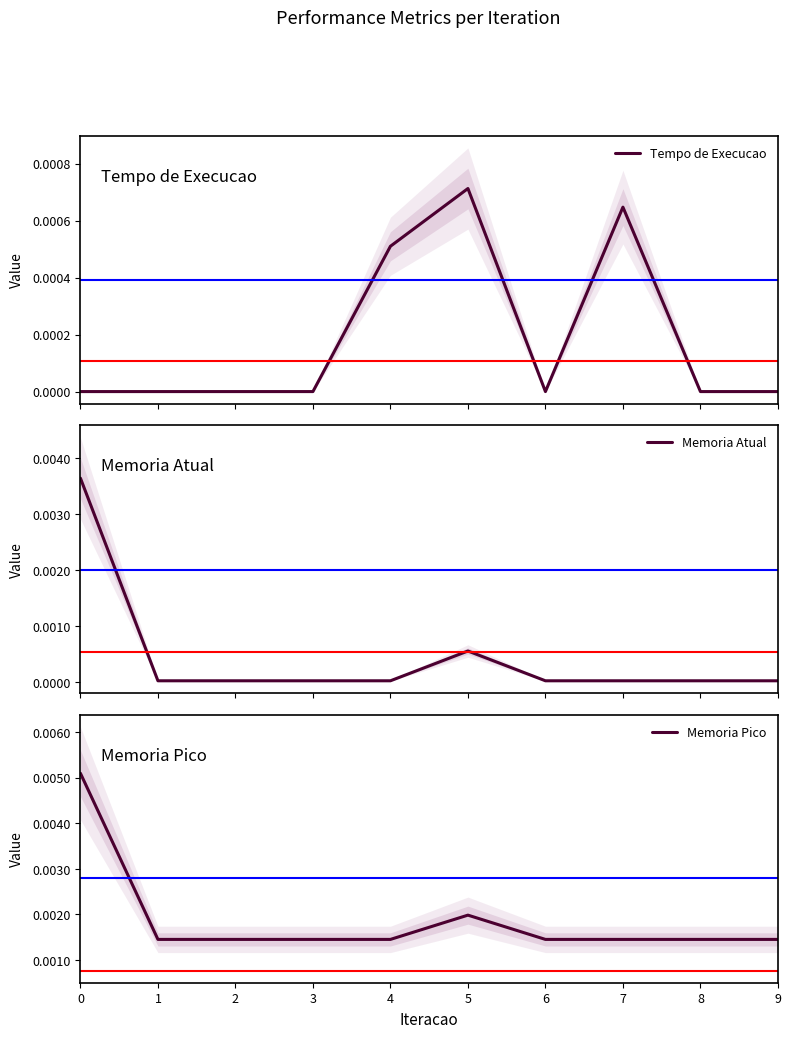

Which series has the largest total across all categories?

Memoria Pico